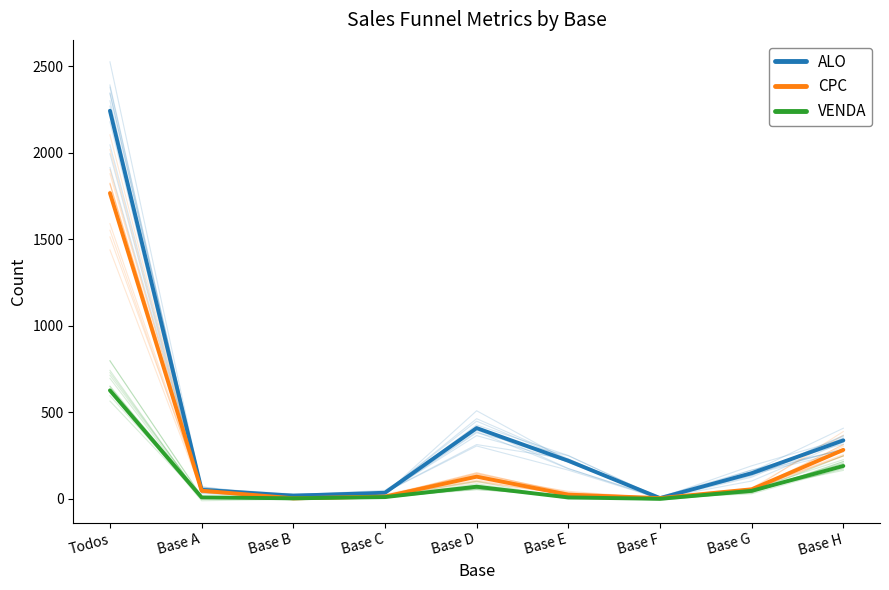

Is it true that VENDA equals 61 at Base G?

False